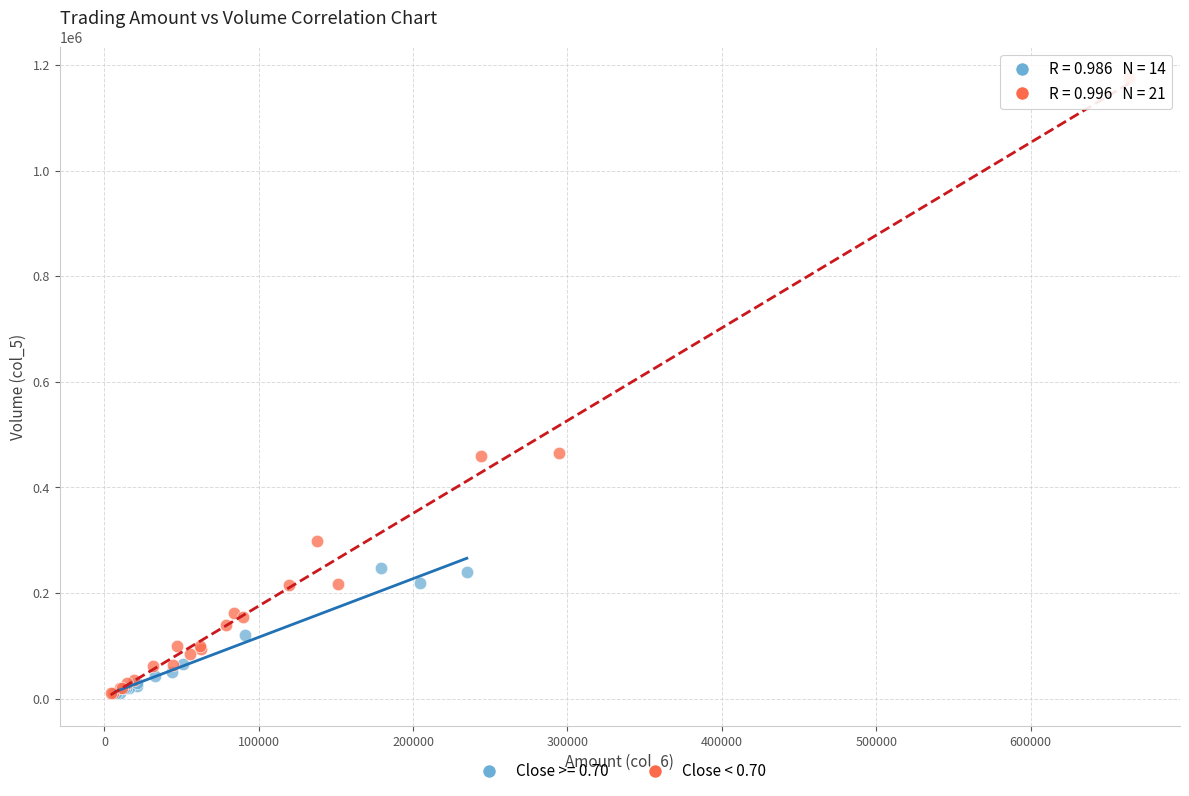

Which series contains the highest Y value?

Close < 0.70